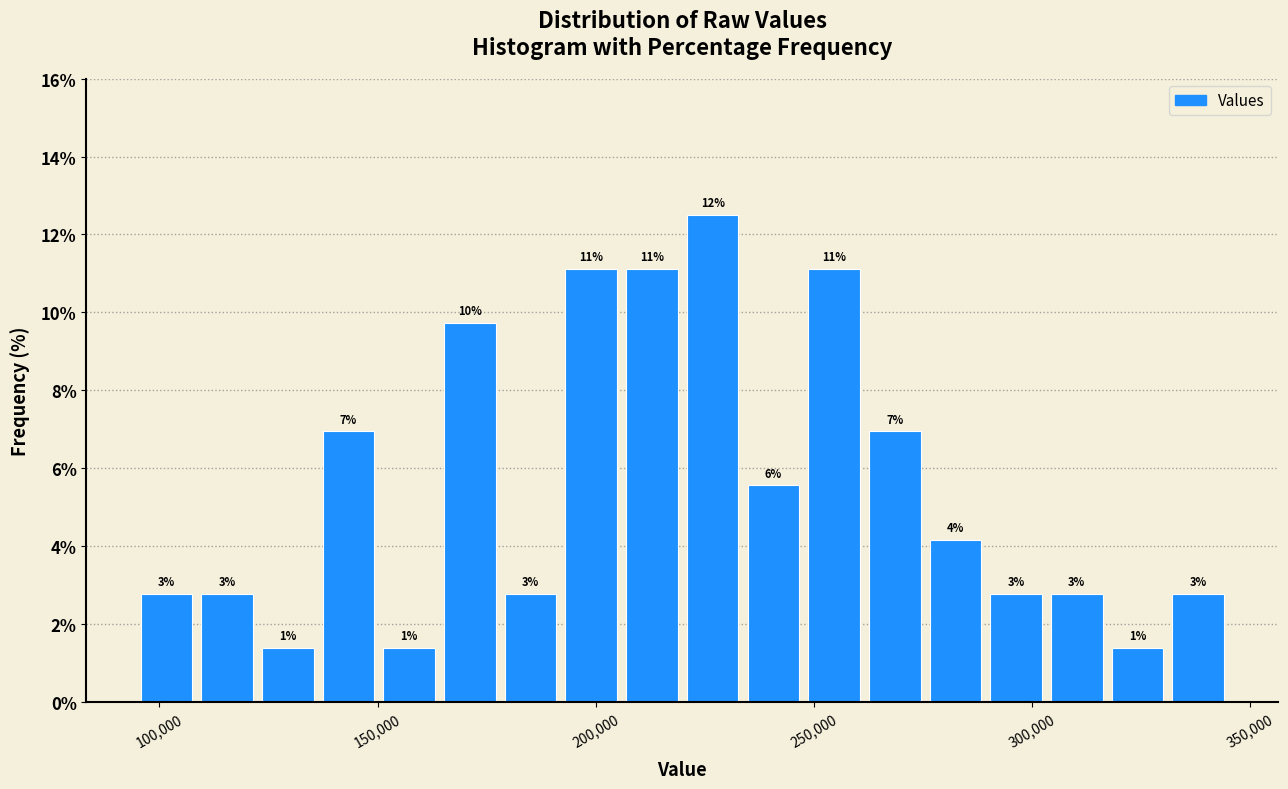

Read against the x-axis, roughly where is the centre of the tallest bar?

225000